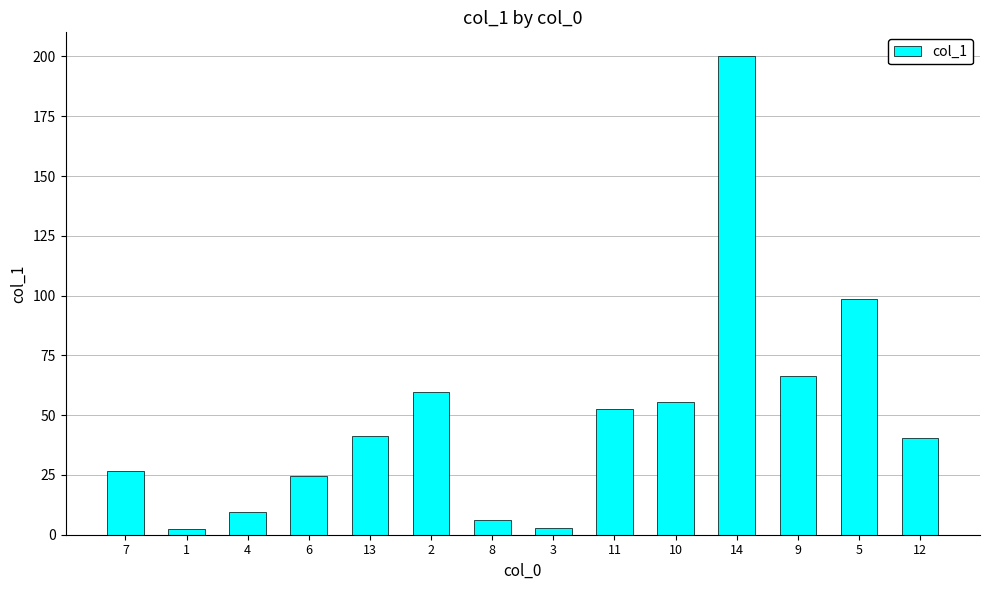

What is the sum of the values at 12 and 8?

46.6